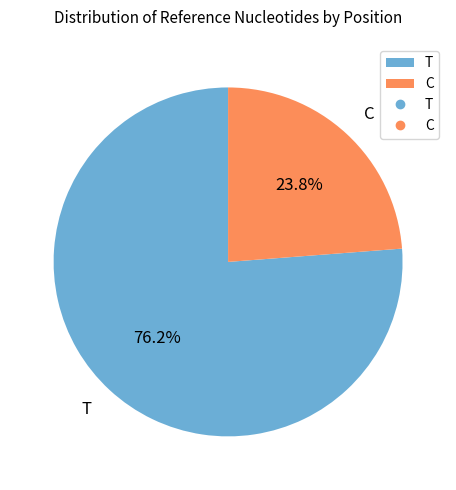

To the nearest percent, what is the average slice percentage?

50%